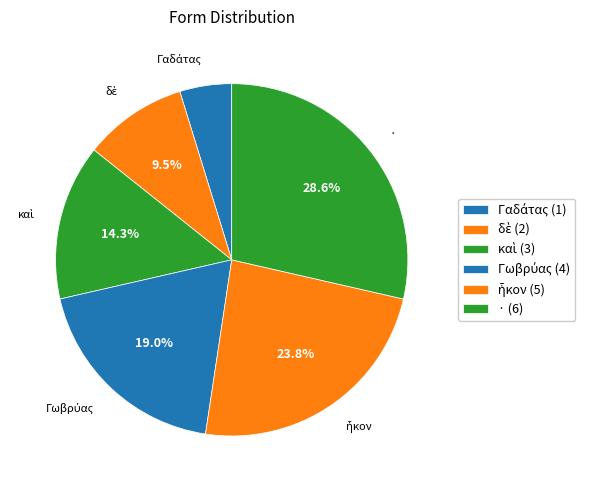

Does καὶ account for over 50% of the chart?

No